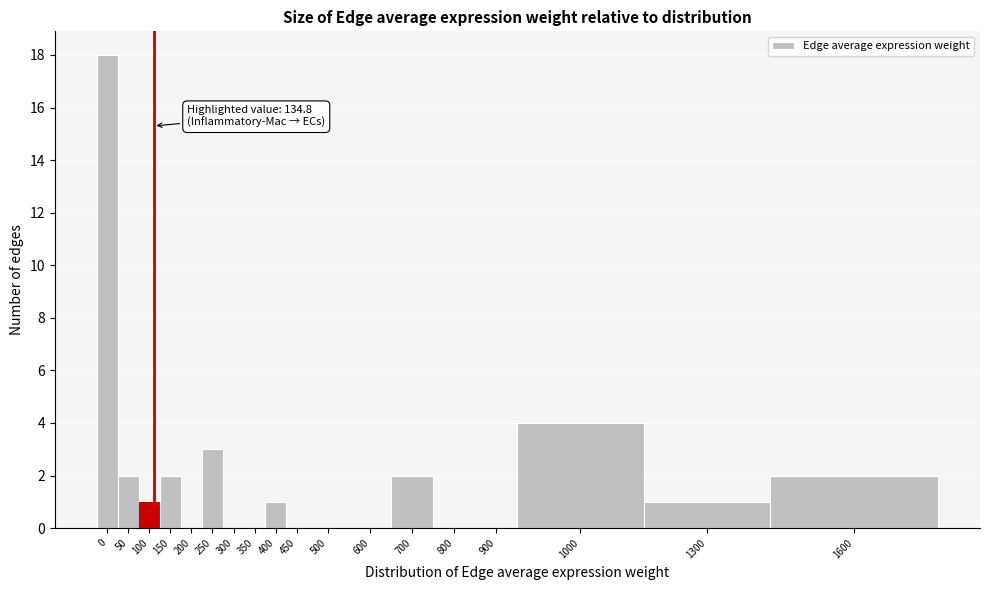

Reading left to right, list all the values displayed in this chart.

0=18	50=2	100=1	150=2	200=0	250=3	300=0	350=0	400=1	450=0	500=0	600=0	700=2	800=0	900=0	1000=4	1300=1	1600=2